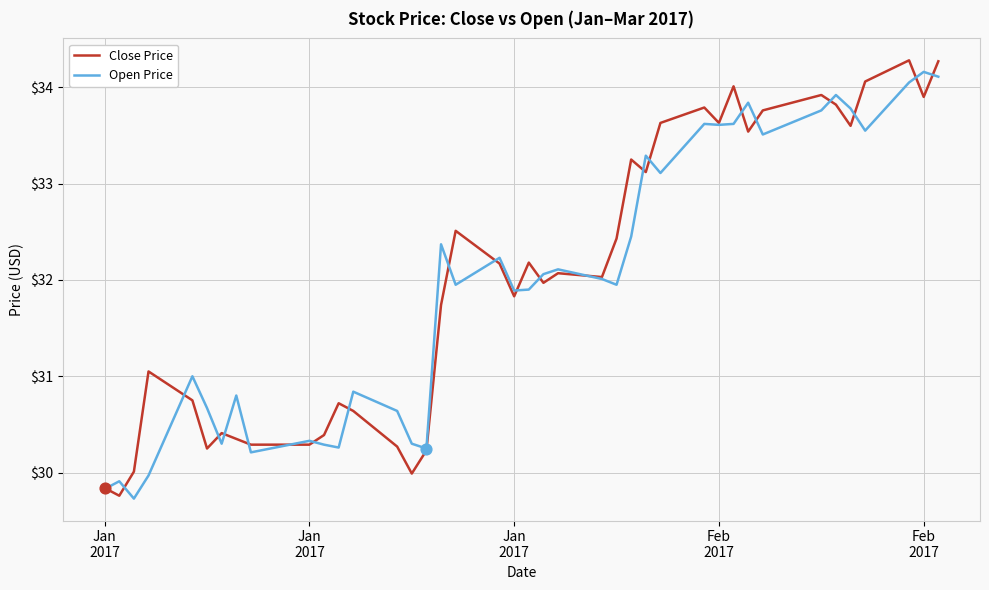

What is the highest value of the Open Price series?

34.2